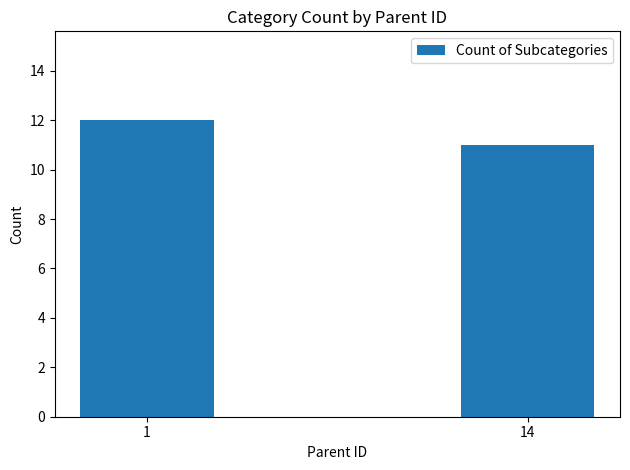

What is the sum of all values?

23